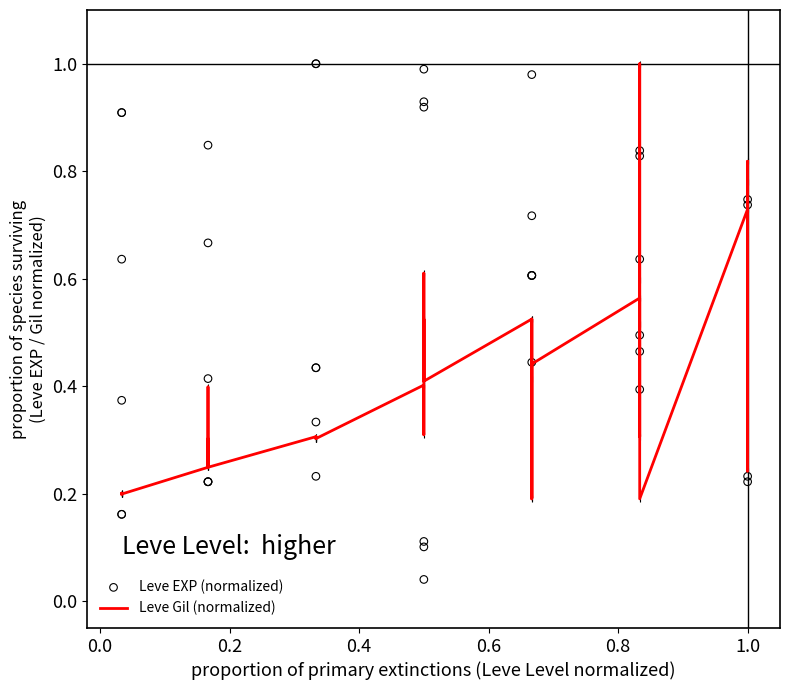

Which series reaches the minimum Y coordinate?

Leve EXP (normalized)